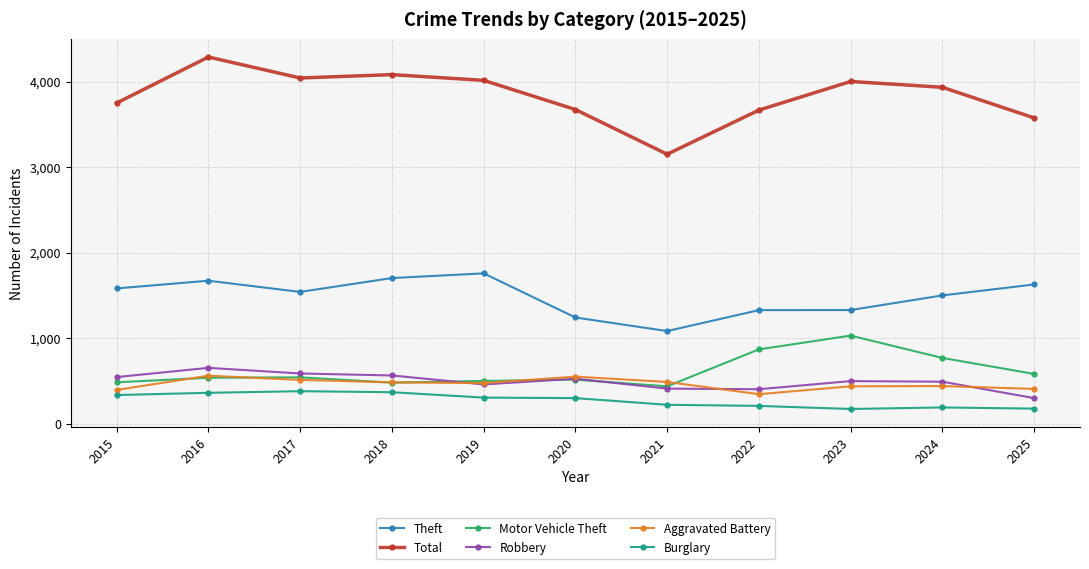

Which series has the widest spread of values?

Total